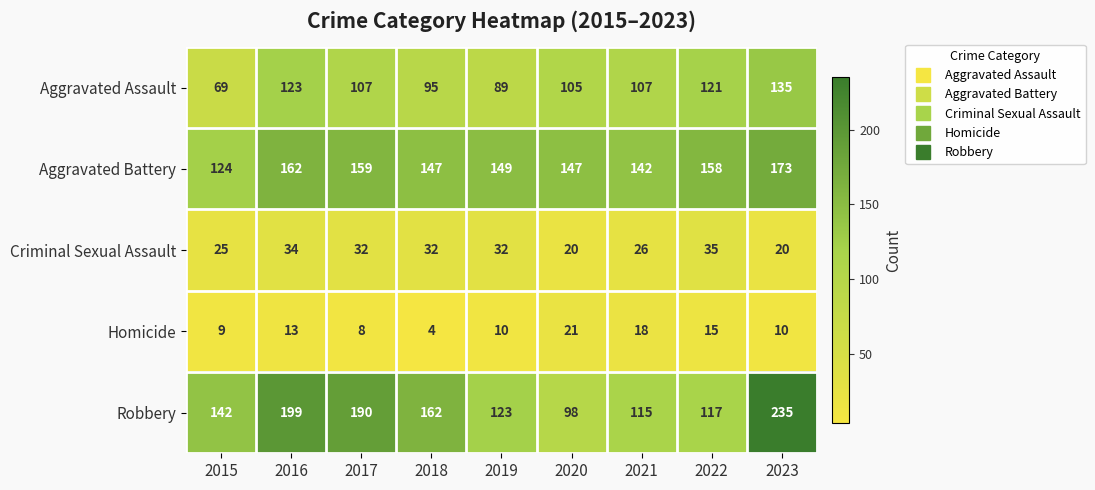

What is the difference between the maximum and minimum values in the Robbery series?

137